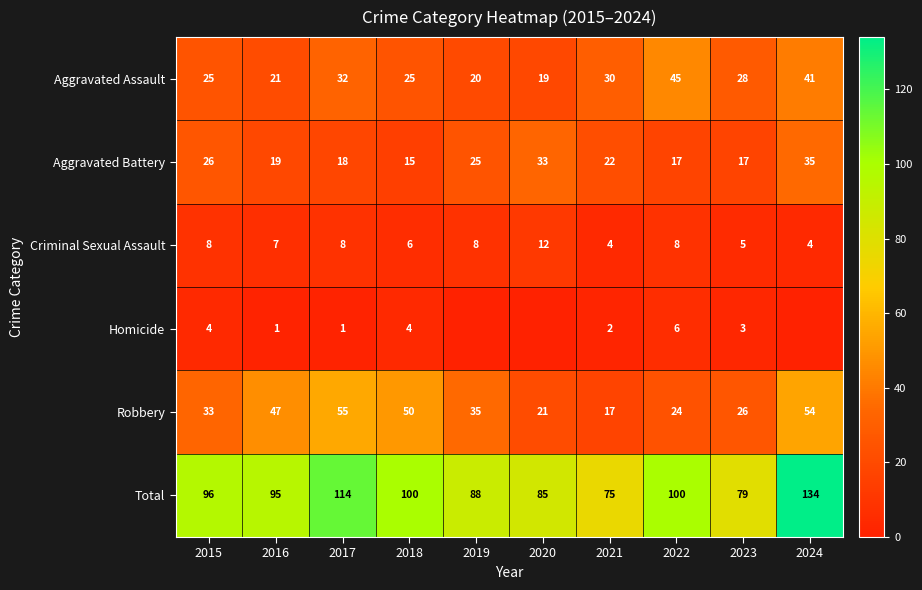

What is the sum of all Criminal Sexual Assault values?

70